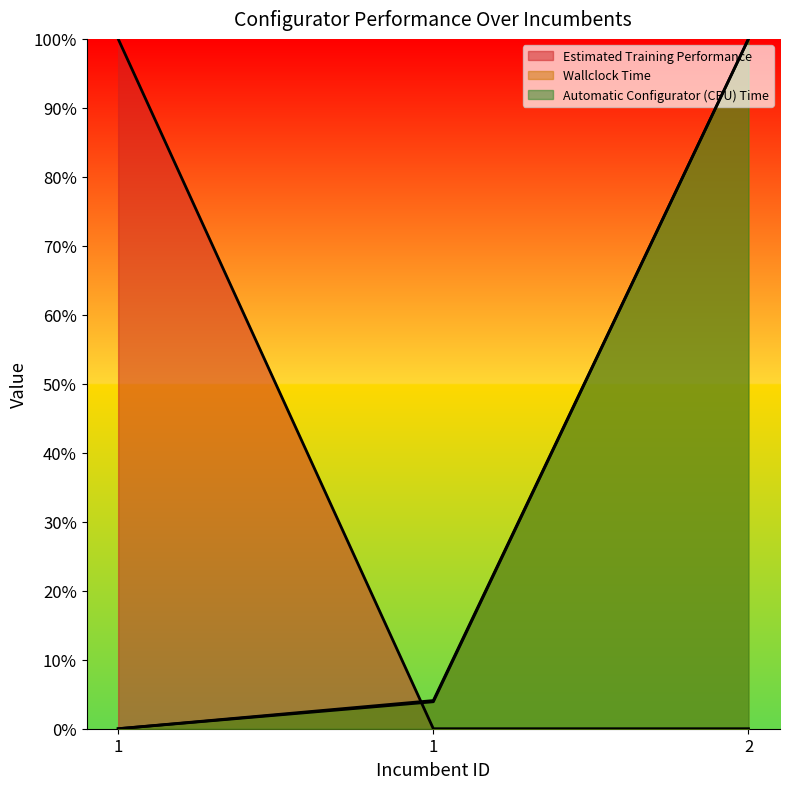

What is the difference between the maximum and minimum values in the Automatic Configurator (CPU) Time series?

100.0